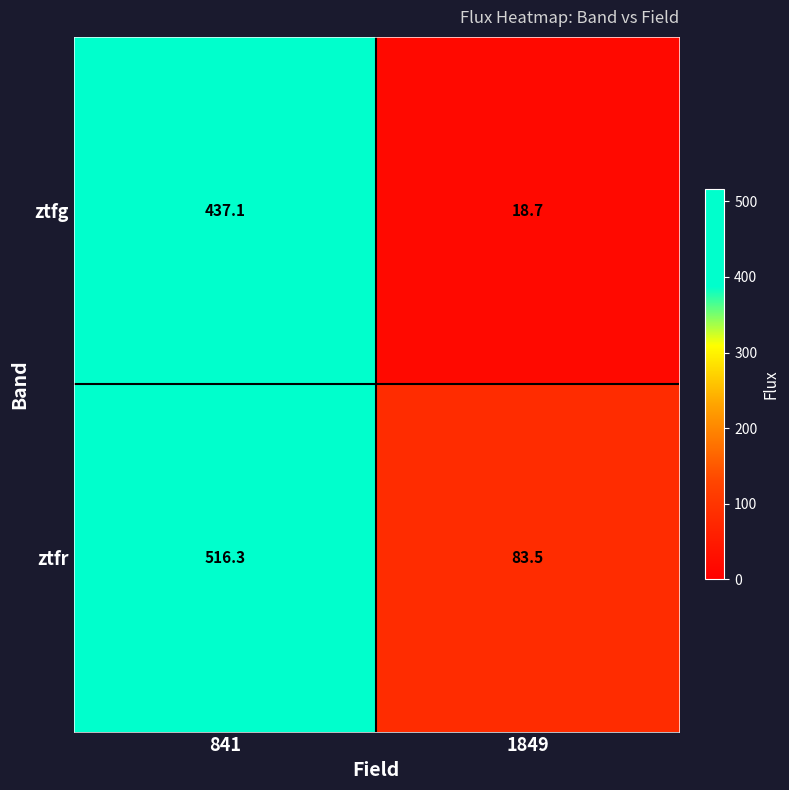

At how many categories does at least one series exceed 109?

1